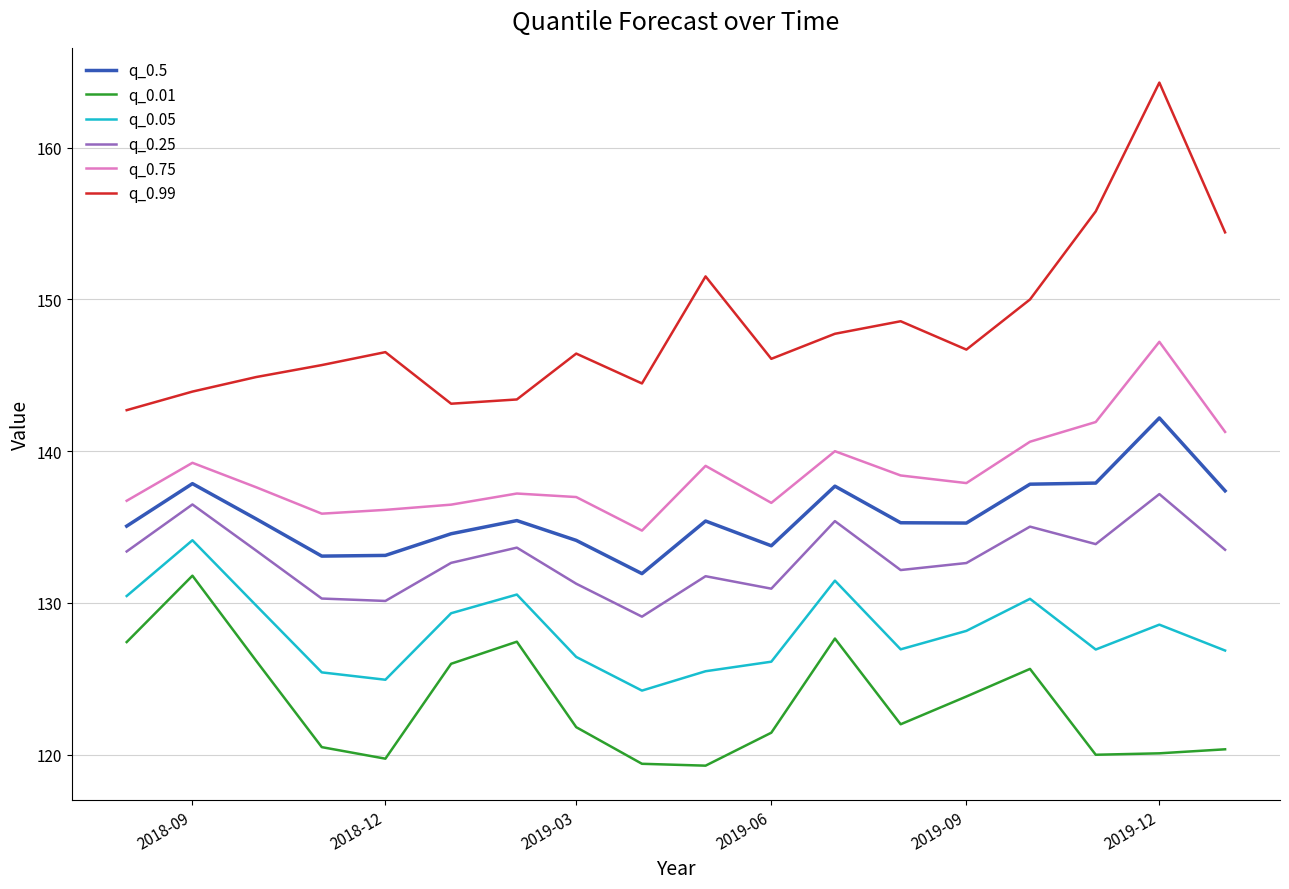

What is the maximum value for q_0.99?

164.3